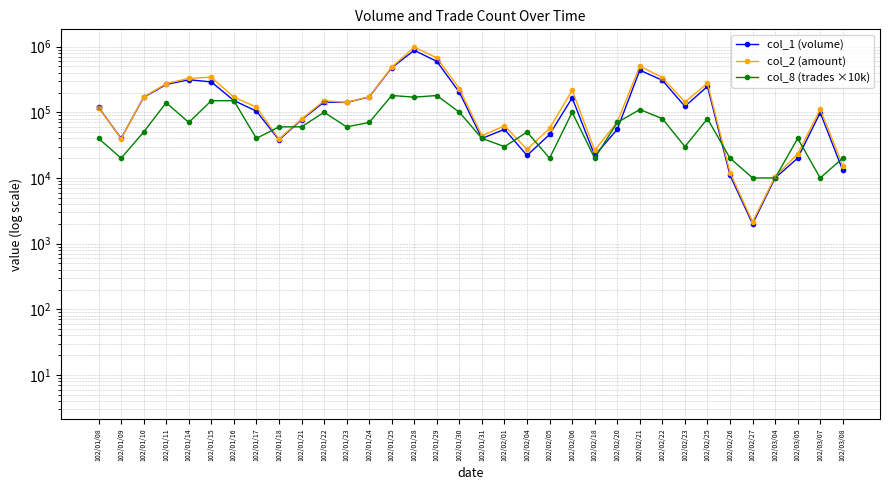

What is the label of the 34th point from the left?

102/03/08